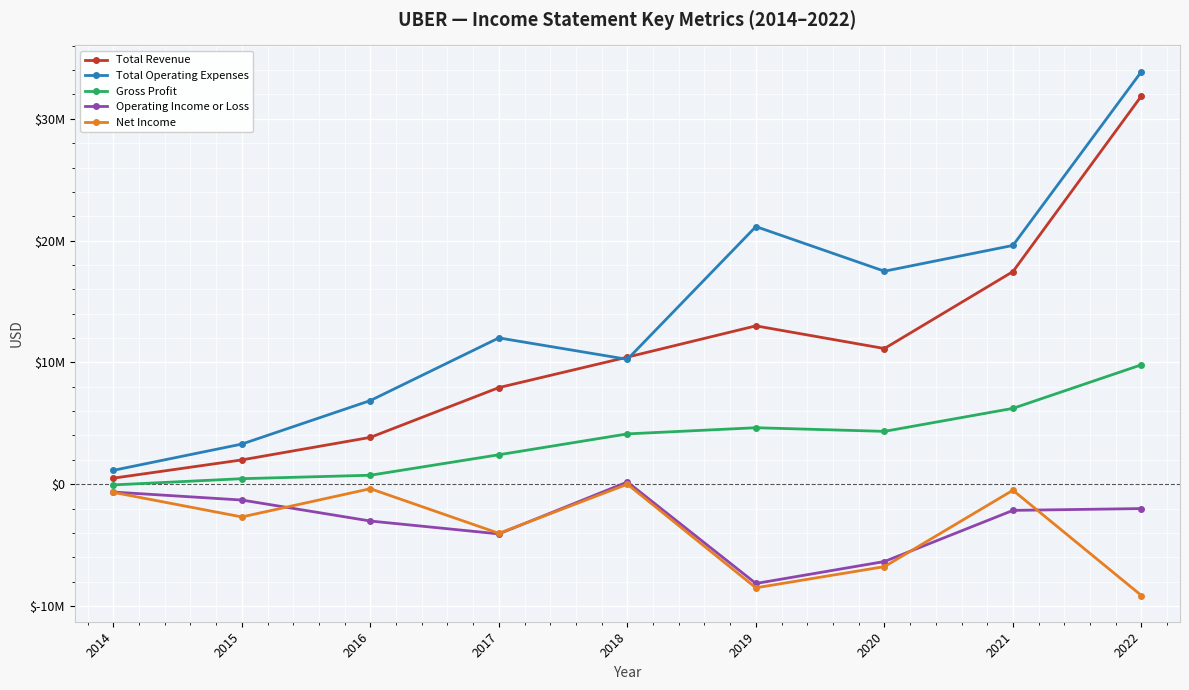

Does the chart have visible grid lines?

Yes